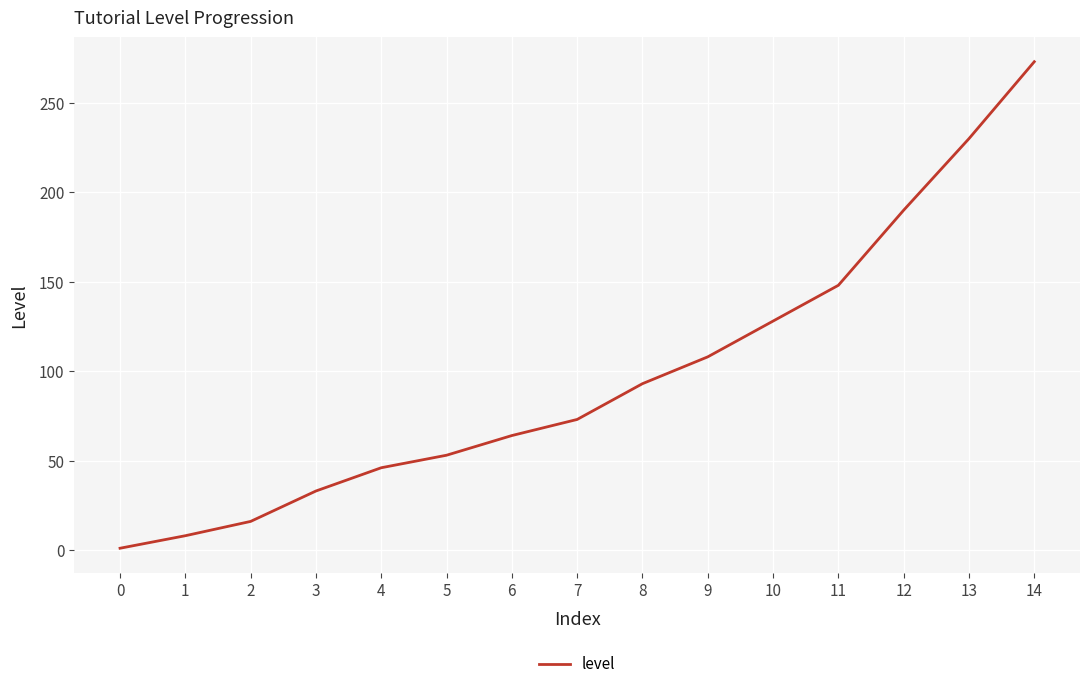

What is the difference between the maximum and minimum values?

272